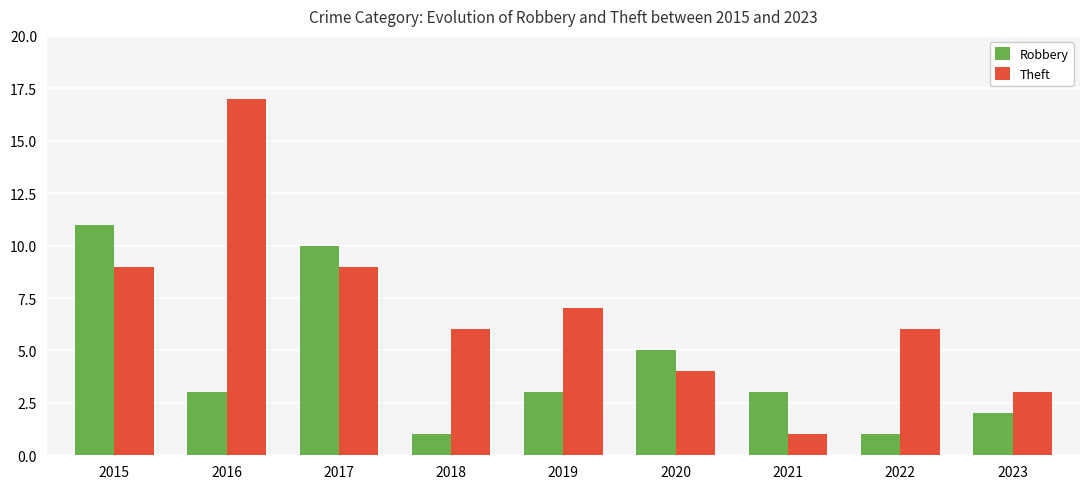

What are all the series names shown in the legend?

Robbery, Theft